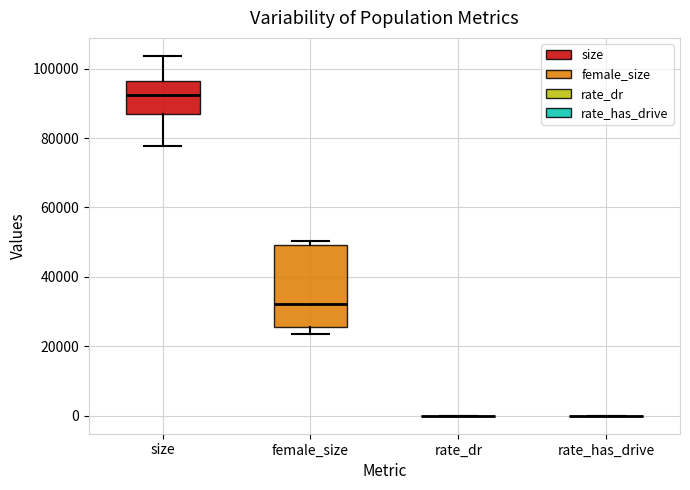

Reading left to right, transcribe this box plot: for each box, give where its median line is, the range the box spans, and where its two whiskers end, as read against the y-axis. The values are not printed on the chart, so give them approximately, as read against the axis.

size: median 92000, box 88000 to 96000, whiskers 78000 to 104000
female_size: median 32000, box 26000 to 50000, whiskers 24000 to 50000 (just above the box's upper edge)
rate_dr: box collapsed to a line at 0, whiskers 0 to 0
rate_has_drive: box collapsed to a line at 0, whiskers 0 to 0